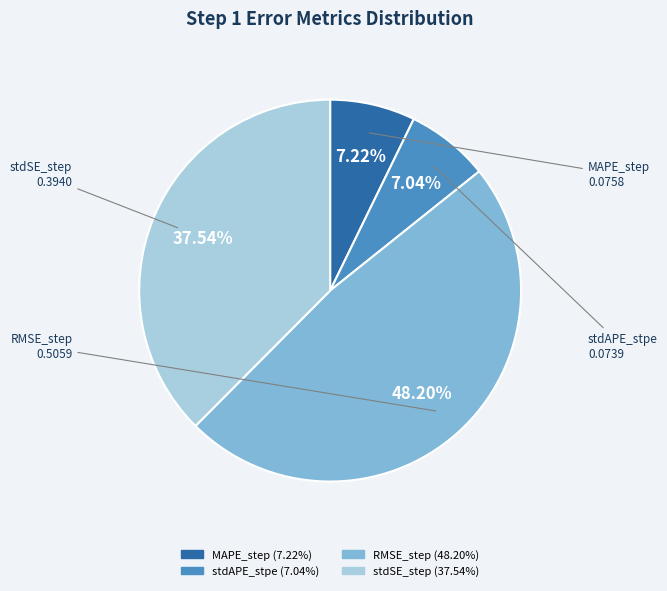

To the nearest percent, what is the difference between the stdAPE_stpe and RMSE_step slice percentages?

41%